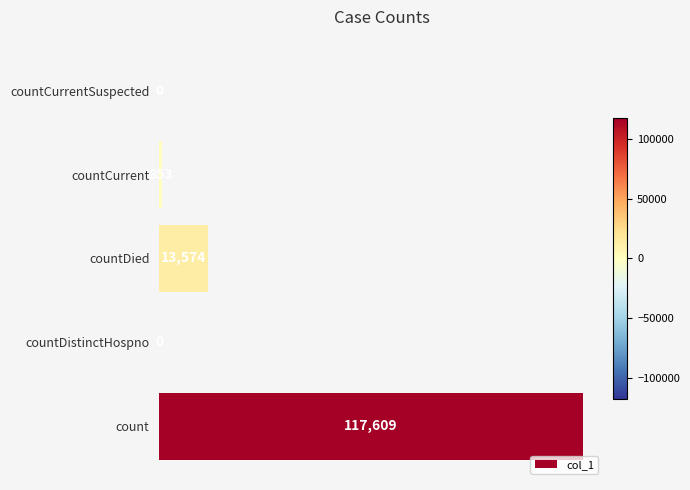

Which has a higher value, count or countCurrent?

count